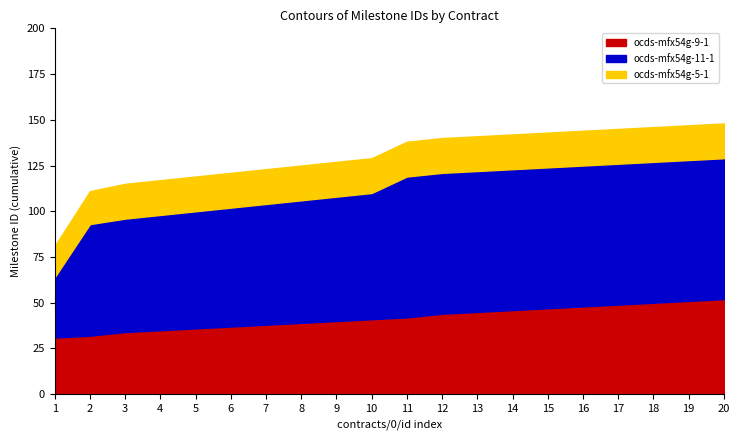

How many lines are shown in the chart?

3